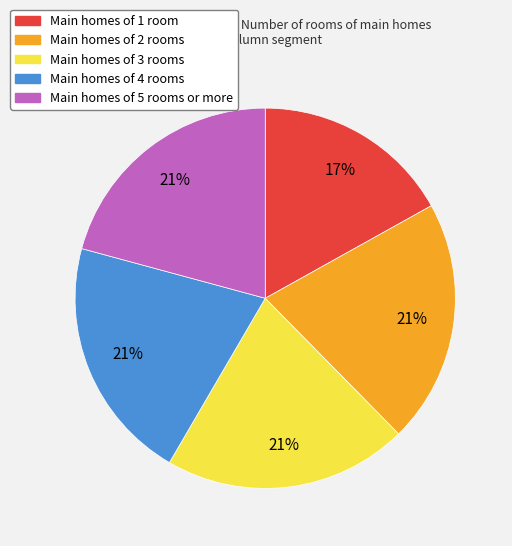

To the nearest percent, what is the average slice percentage?

20%